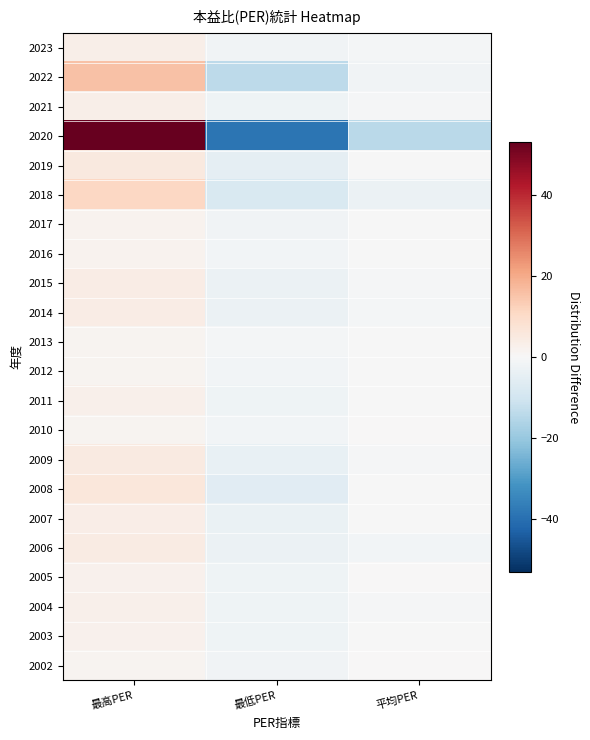

Reading left to right, what are all the values shown in this chart?

2023: 最高PER=3.1	最低PER=-2.0	平均PER=-1.1
2022: 最高PER=15.5	最低PER=-13.9	平均PER=-1.7
2021: 最高PER=3.0	最低PER=-2.5	平均PER=-0.5
2020: 最高PER=53.2	最低PER=-38.7	平均PER=-14.4
2019: 最高PER=5.0	最低PER=-4.6	平均PER=-0.4
2018: 最高PER=11.1	最低PER=-8.0	平均PER=-3.1
2017: 最高PER=2.1	最低PER=-1.7	平均PER=-0.3
2016: 最高PER=1.8	最低PER=-1.6	平均PER=-0.2
2015: 最高PER=3.8	最低PER=-3.3	平均PER=-0.5
2014: 最高PER=3.9	最低PER=-3.0	平均PER=-0.9
2013: 最高PER=1.3	最低PER=-1.0	平均PER=-0.2
2012: 最高PER=1.4	最低PER=-1.3	平均PER=-0.1
2011: 最高PER=2.6	最低PER=-2.5	平均PER=-0.1
2010: 最高PER=1.5	最低PER=-1.6	平均PER=0.1
2009: 最高PER=4.7	最低PER=-3.9	平均PER=-0.8
2008: 最高PER=5.9	最低PER=-5.8	平均PER=-0.0
2007: 最高PER=3.6	最低PER=-3.4	平均PER=-0.2
2006: 最高PER=4.4	最低PER=-3.0	平均PER=-1.5
2005: 最高PER=2.3	最低PER=-2.3	平均PER=0.1
2004: 最高PER=2.9	最低PER=-2.4	平均PER=-0.5
2003: 最高PER=2.3	最低PER=-2.2	平均PER=-0.0
2002: 最高PER=1.4	最低PER=-1.7	平均PER=0.4